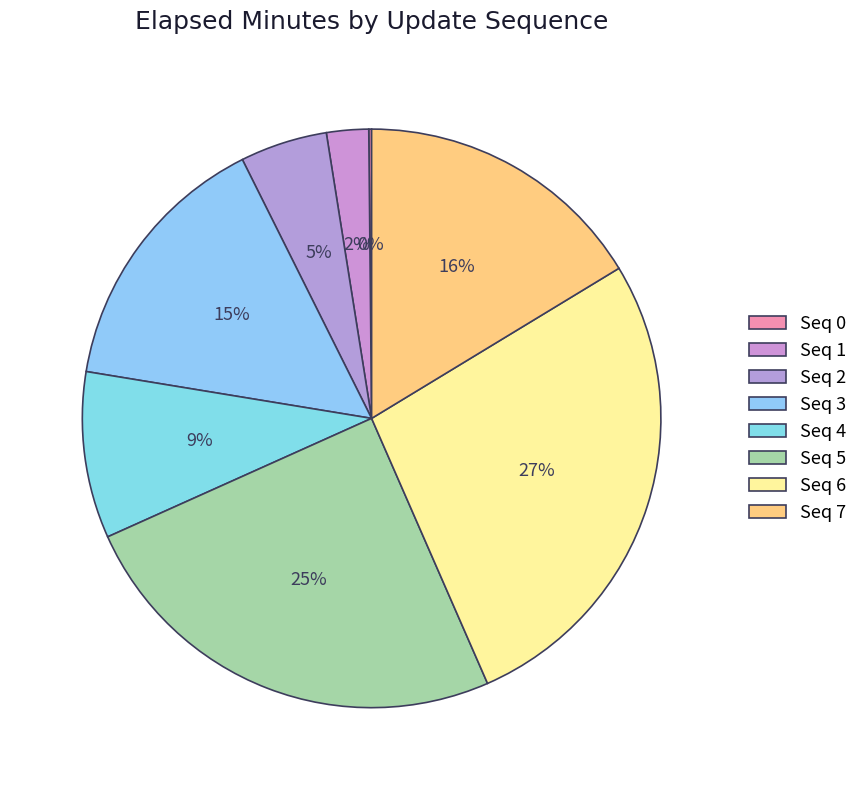

How many segments does this pie chart have?

8